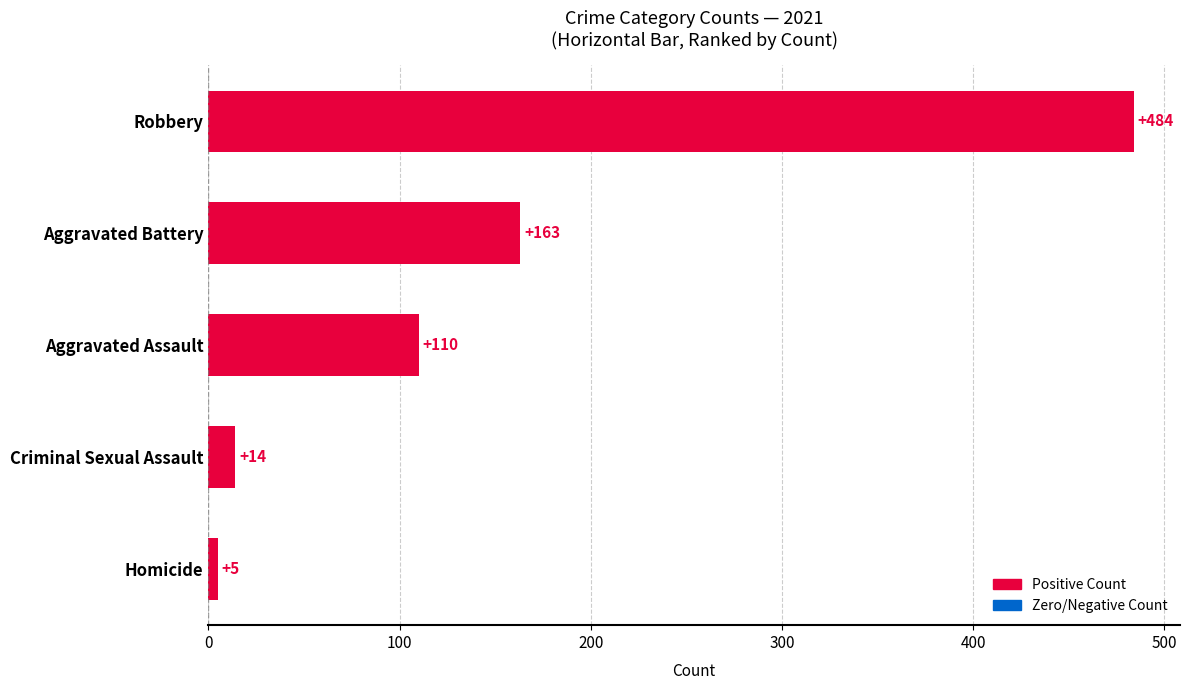

Rank the categories by value from highest to lowest.

Robbery, Aggravated Battery, Aggravated Assault, Criminal Sexual Assault, Homicide